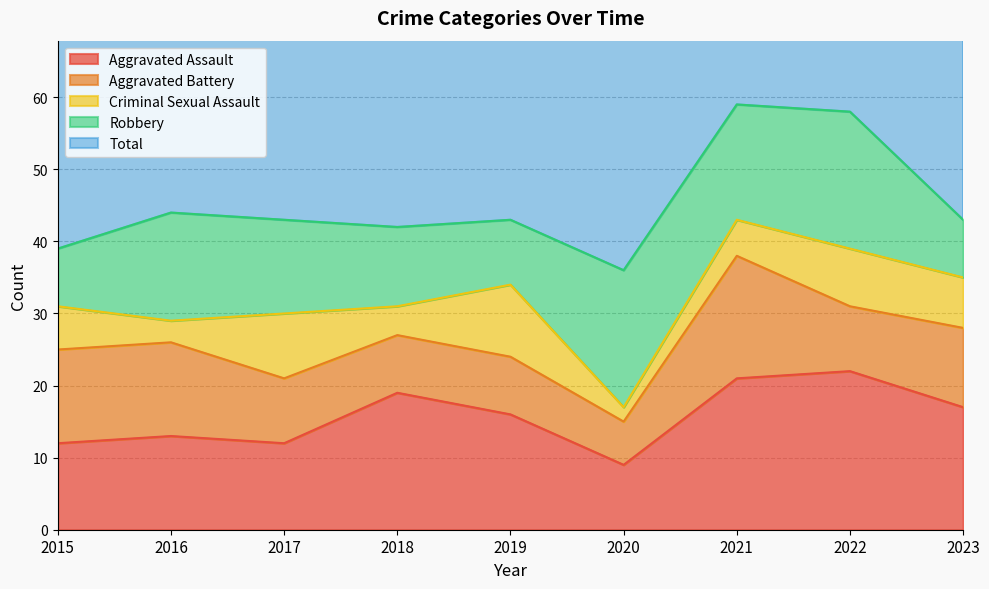

What is the maximum value for Aggravated Battery?

17